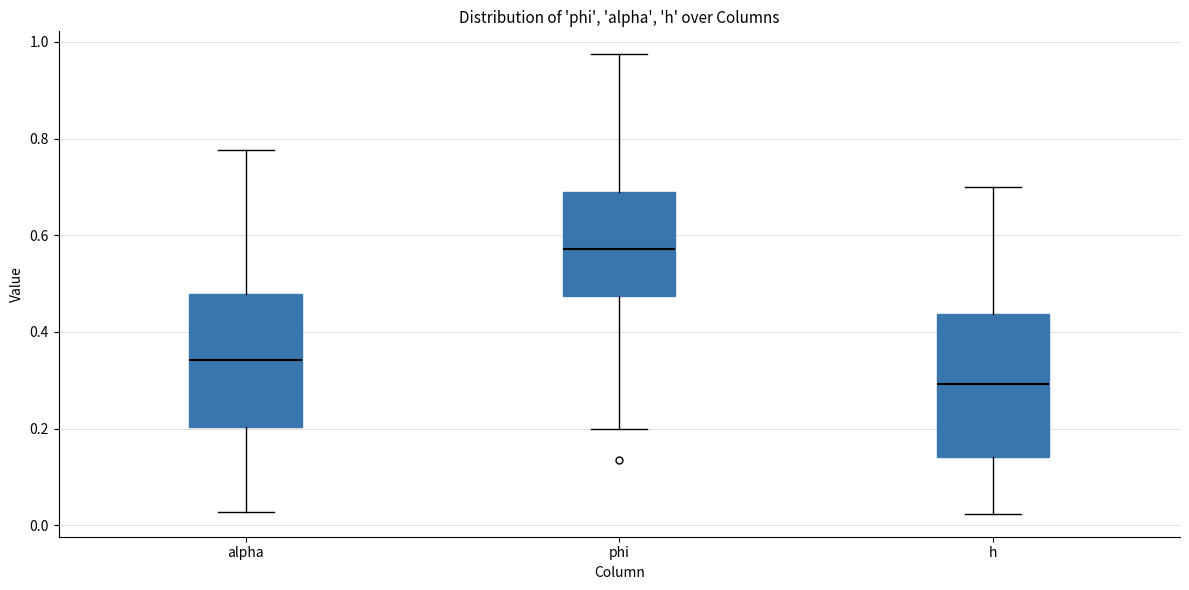

Reading left to right, transcribe this box plot: for each box, give where its median line is, the range the box spans, and where its two whiskers end, as read against the y-axis. The values are not printed on the chart, so give them approximately, as read against the axis.

alpha: median 0.34, box 0.20 to 0.48, whiskers 0.02 to 0.78
phi: median 0.58, box 0.48 to 0.68, whiskers 0.20 to 0.98
h: median 0.30, box 0.14 to 0.44, whiskers 0.02 to 0.70